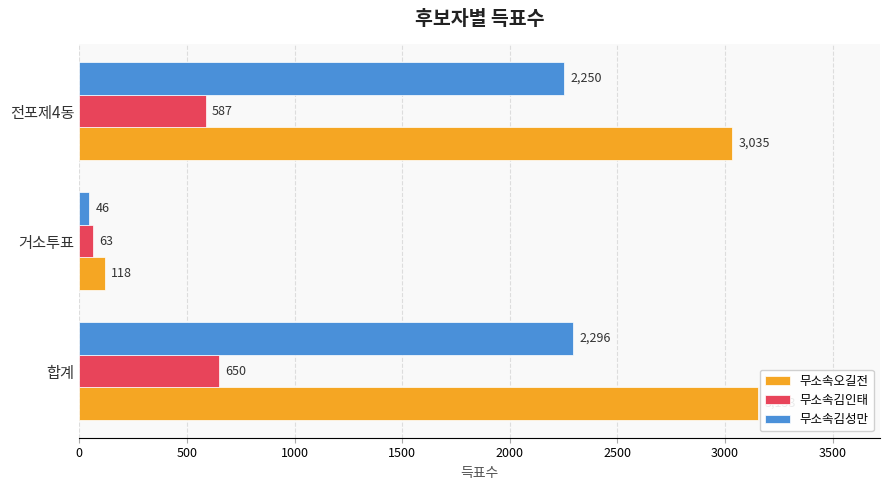

List the labels in order of 무소속김성만 value, largest first.

합계, 전포제4동, 거소투표